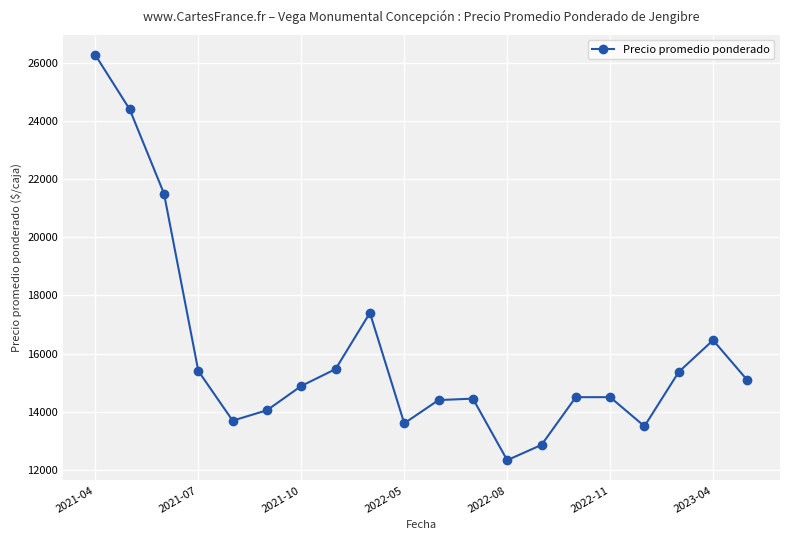

How many lines are shown in the chart?

1